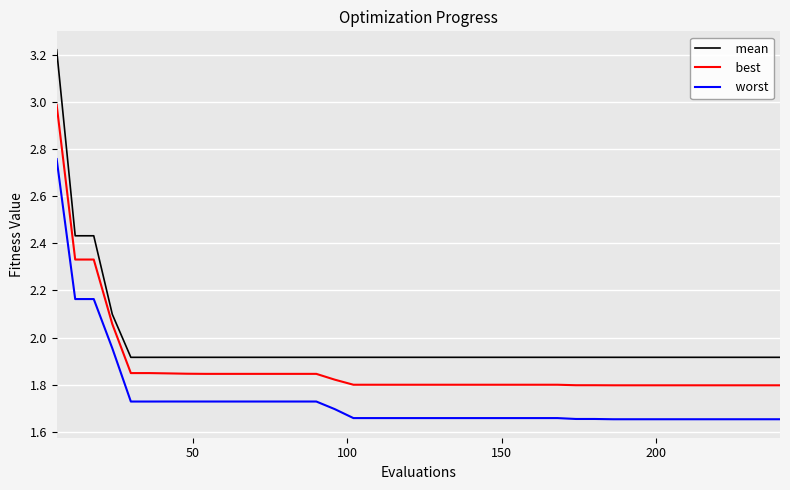

Which series has the largest total across all categories?

worst